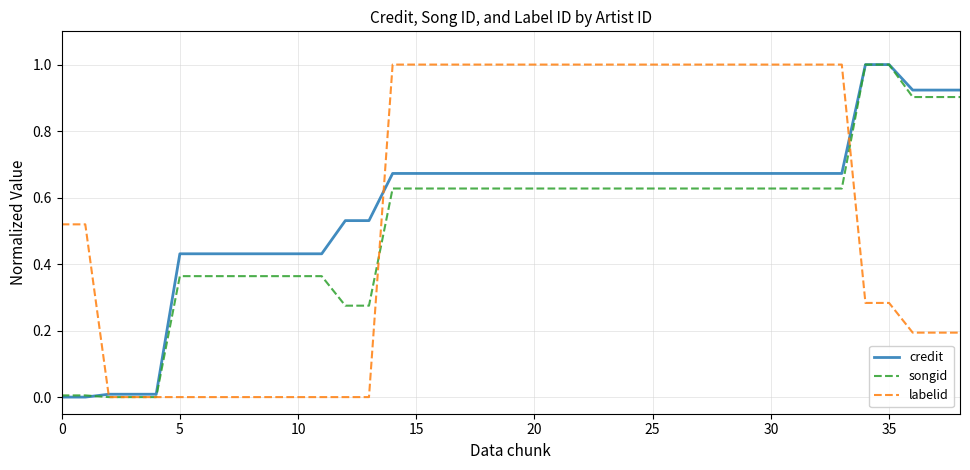

What is the maximum value for songid?

1.0